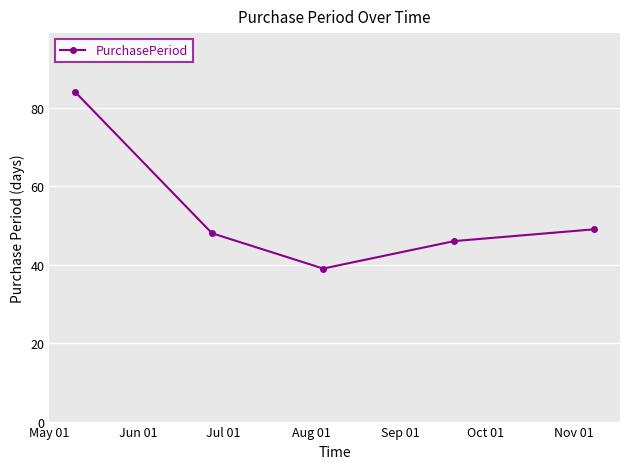

How many points are lower than both their immediate neighbors (excluding endpoints)?

1